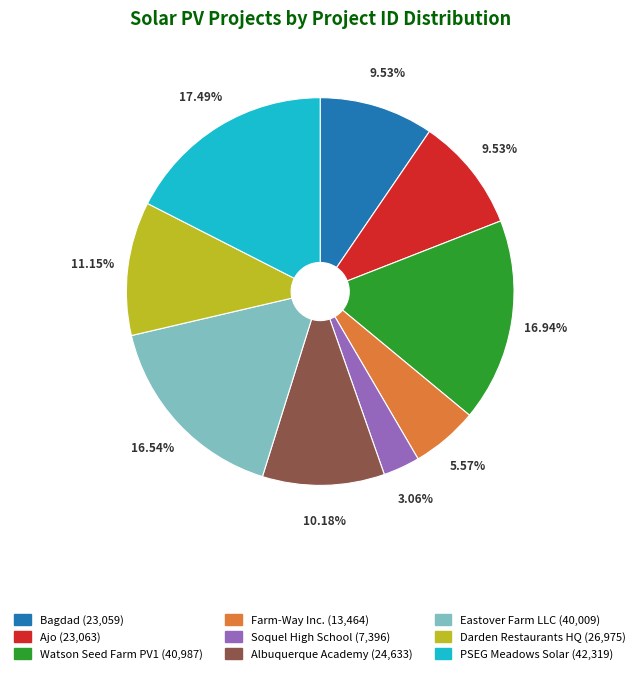

How many slices are in this pie chart?

9